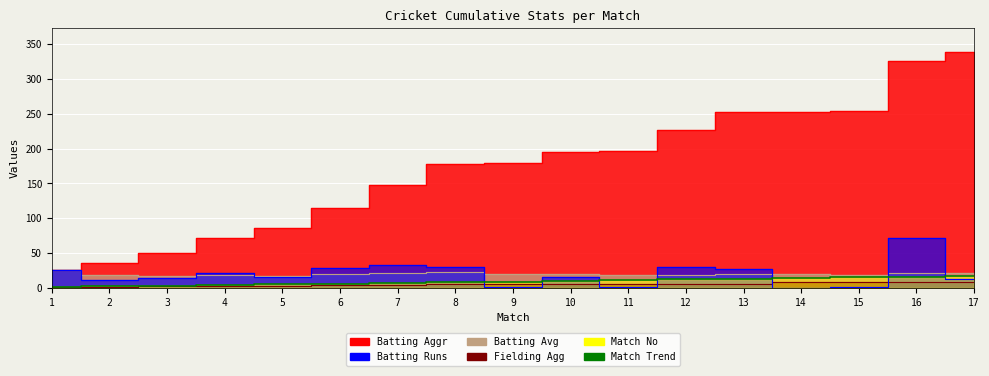

Is the value of Batting Runs at 14 greater than the value of Batting Aggr at 5?

No